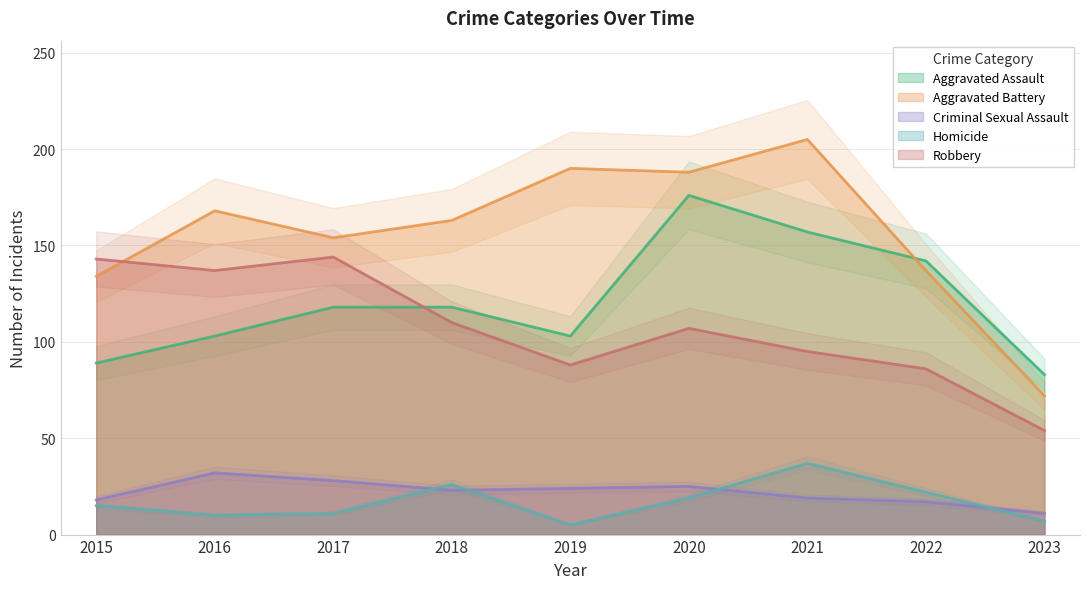

At which label is Aggravated Assault closest to 129?

2017